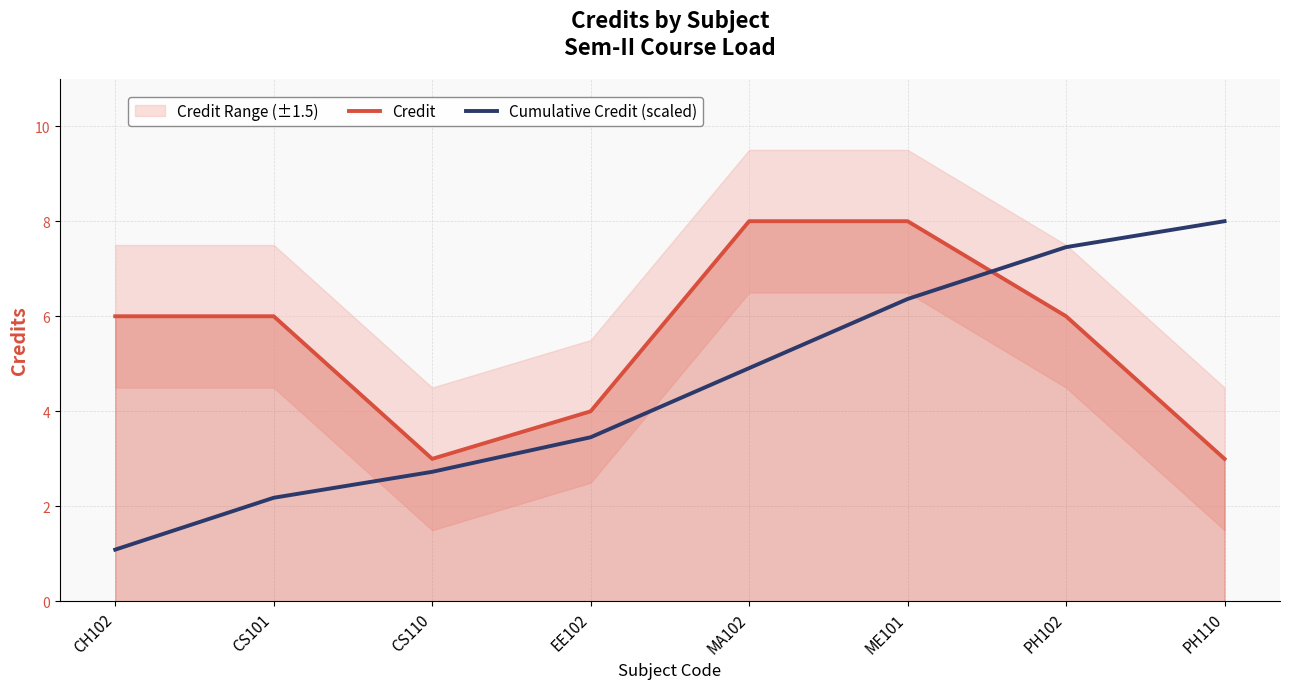

At how many categories does at least one series exceed 3?

7